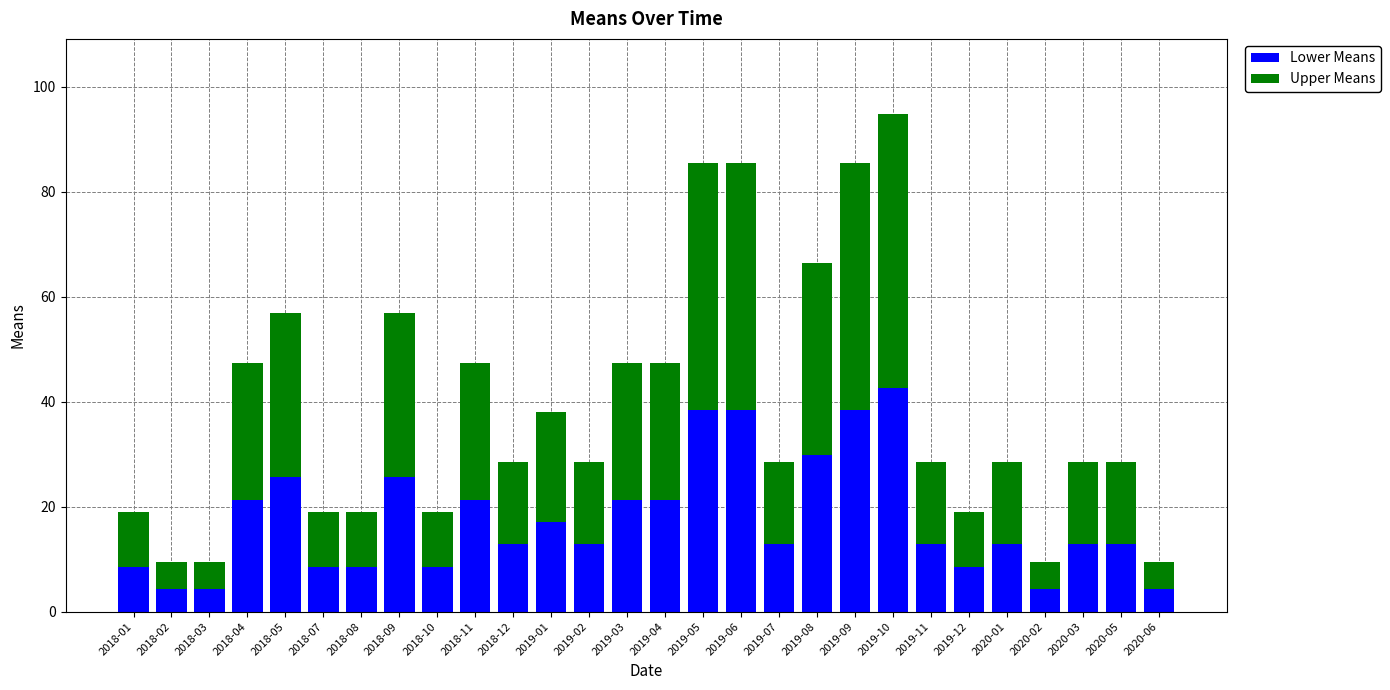

What is the value of the Lower Means bar at the 25th from the left?

4.3